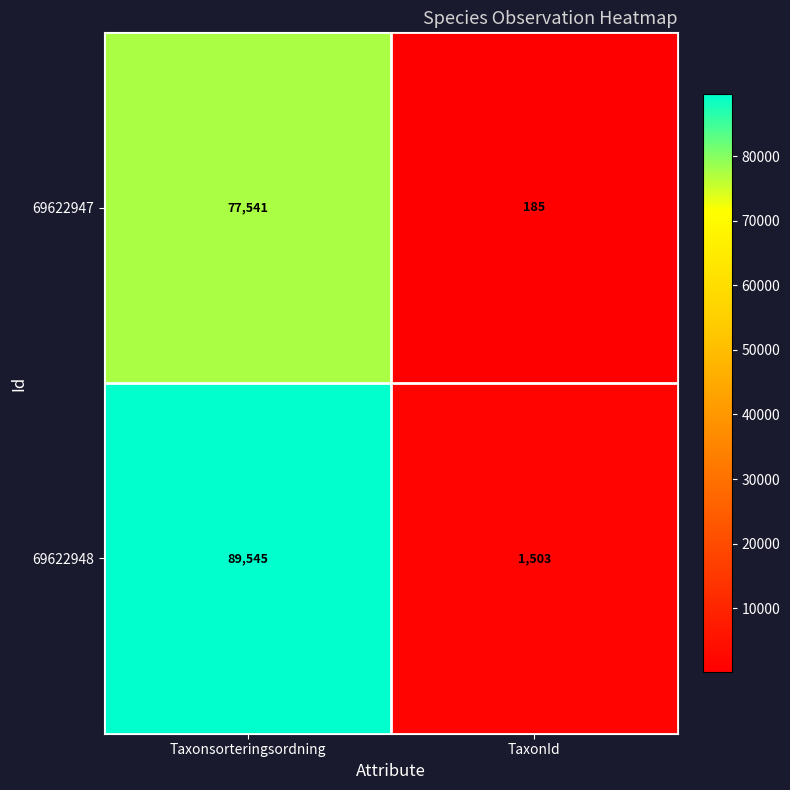

What is the average value of the 69622947 series?

38863